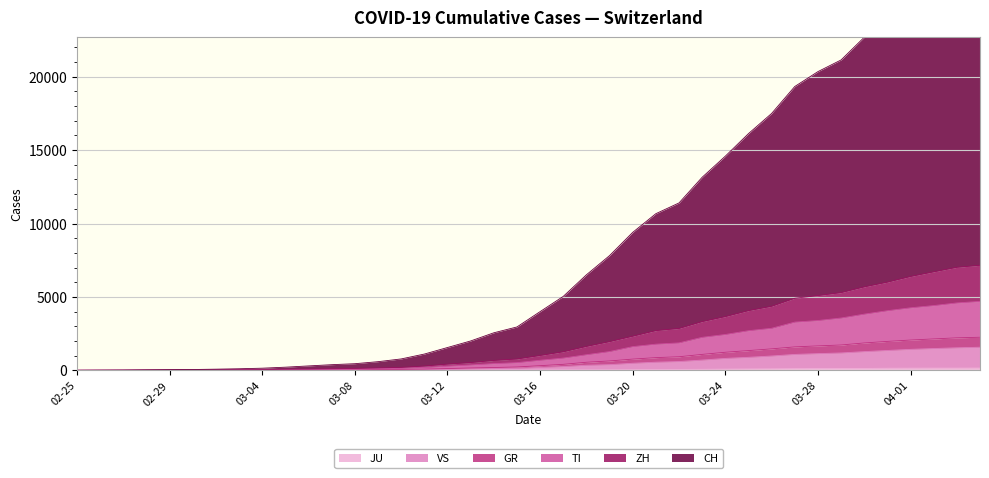

The ZH series shows 3137 at 2020-03-19. True or false?

False